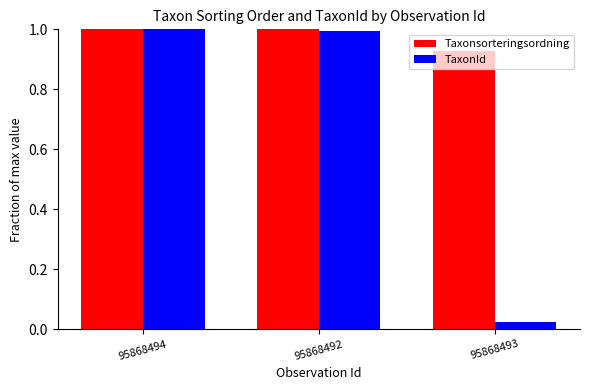

What is the difference between the TaxonId values at 95868493 and 95868492?

1.0